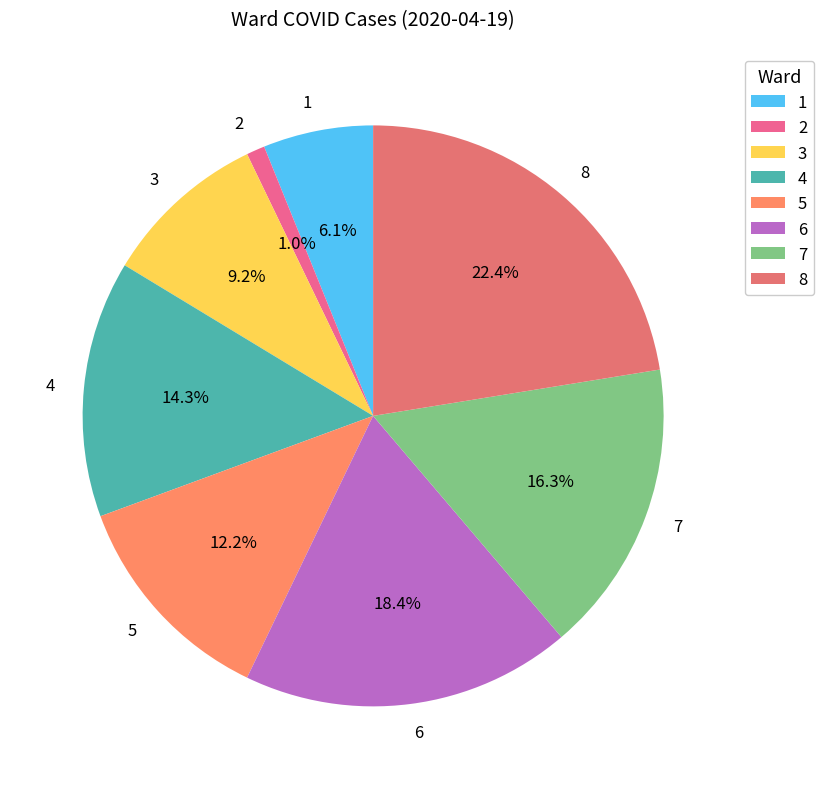

To the nearest percent, what is the difference between the largest and smallest slice percentages?

21%